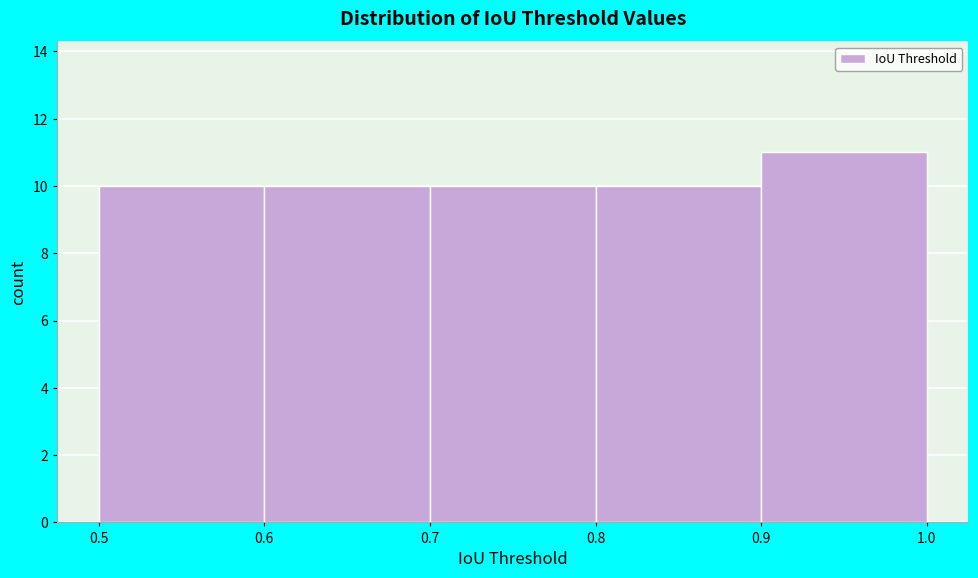

Reading left to right, list every bar in this chart as the range it spans on the x-axis followed by its height. The values are not printed on the chart, so give them approximately, as read against the axis.

0.5 to 0.6: 10
0.6 to 0.7: 10
0.7 to 0.8: 10
0.8 to 0.9: 10
0.9 to 1.0: 11